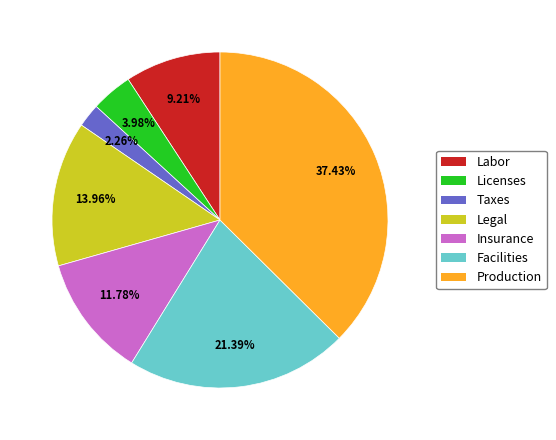

Do Insurance and Labor together represent more than half of the pie?

No